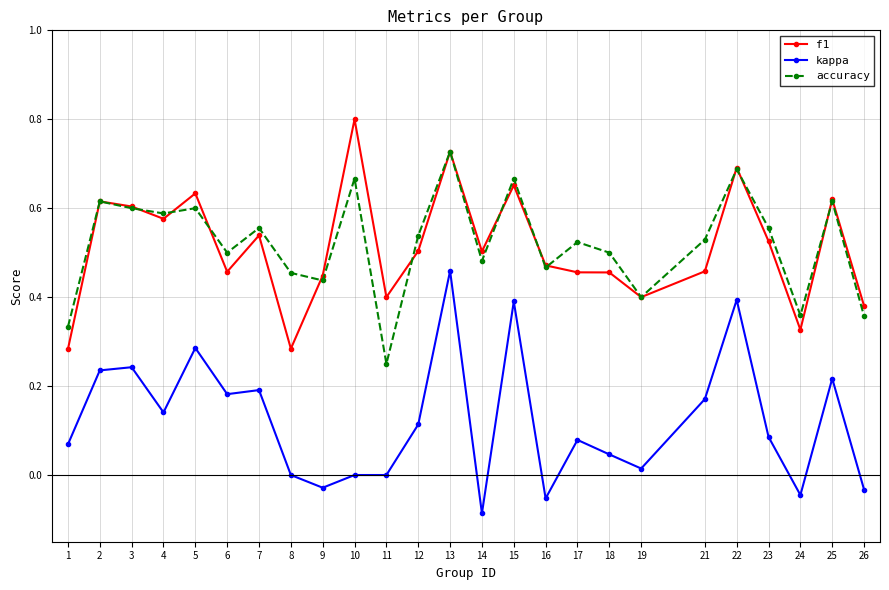

Which series has the largest range (max minus min)?

kappa